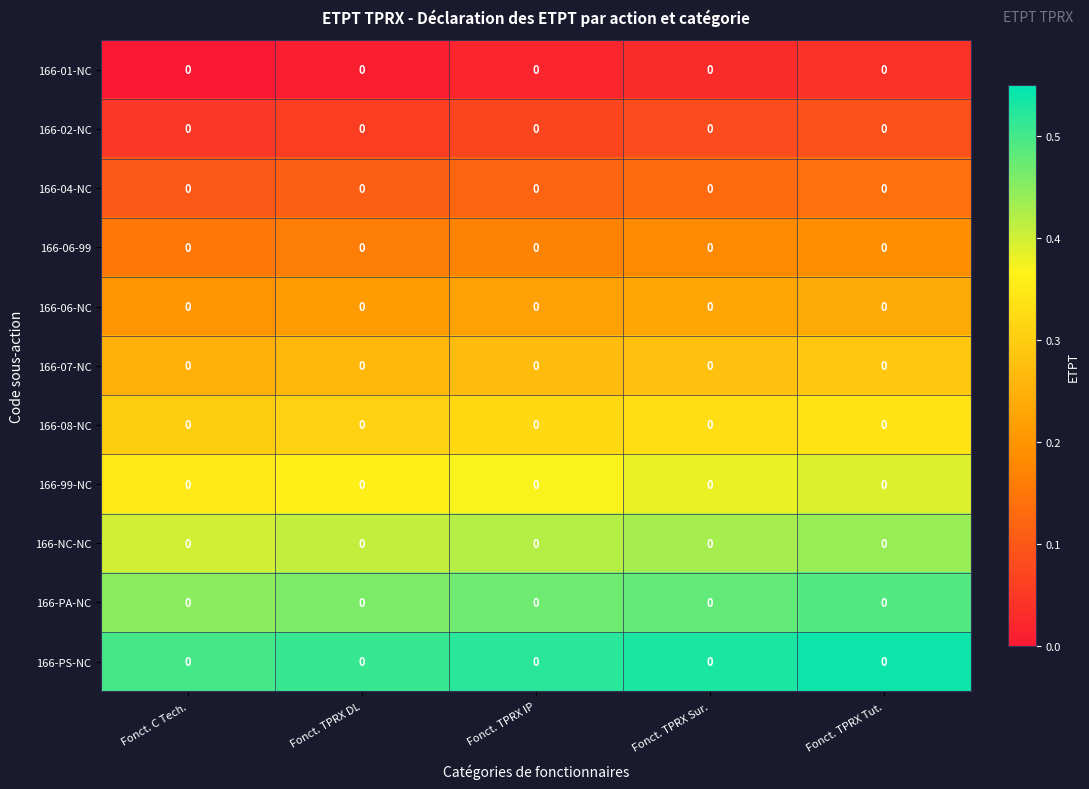

At which label does 166-PA-NC reach its minimum?

Fonct. C Tech.